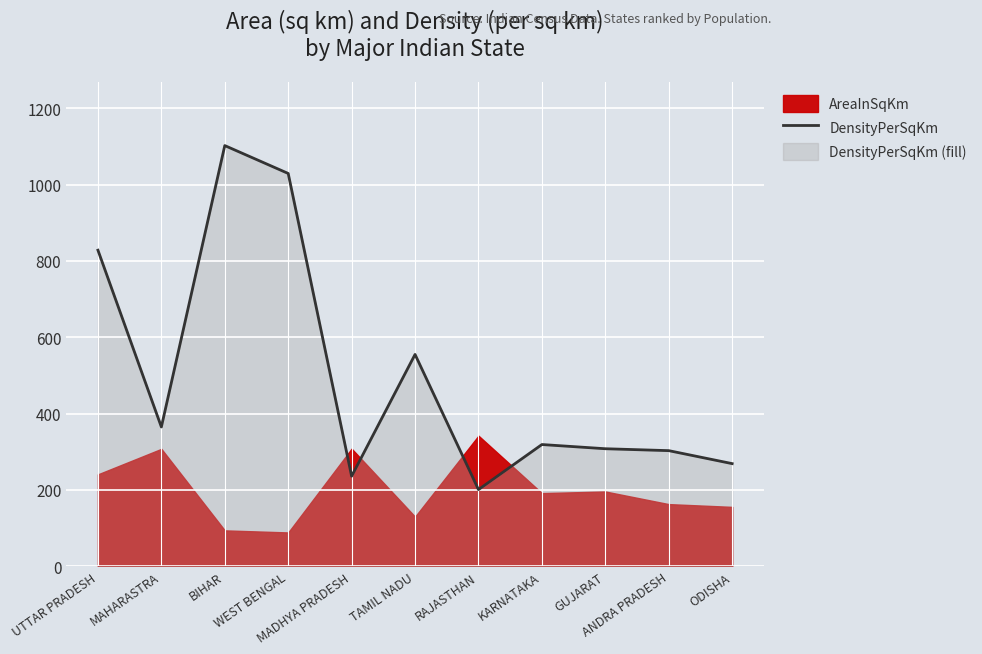

What is the average value?

501